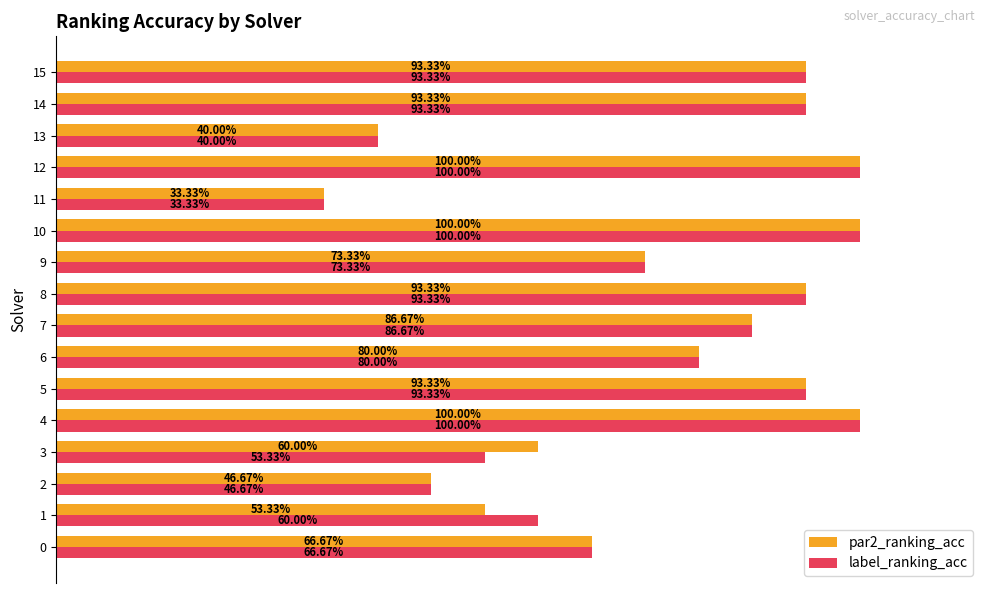

What is the smallest value displayed?

0.3